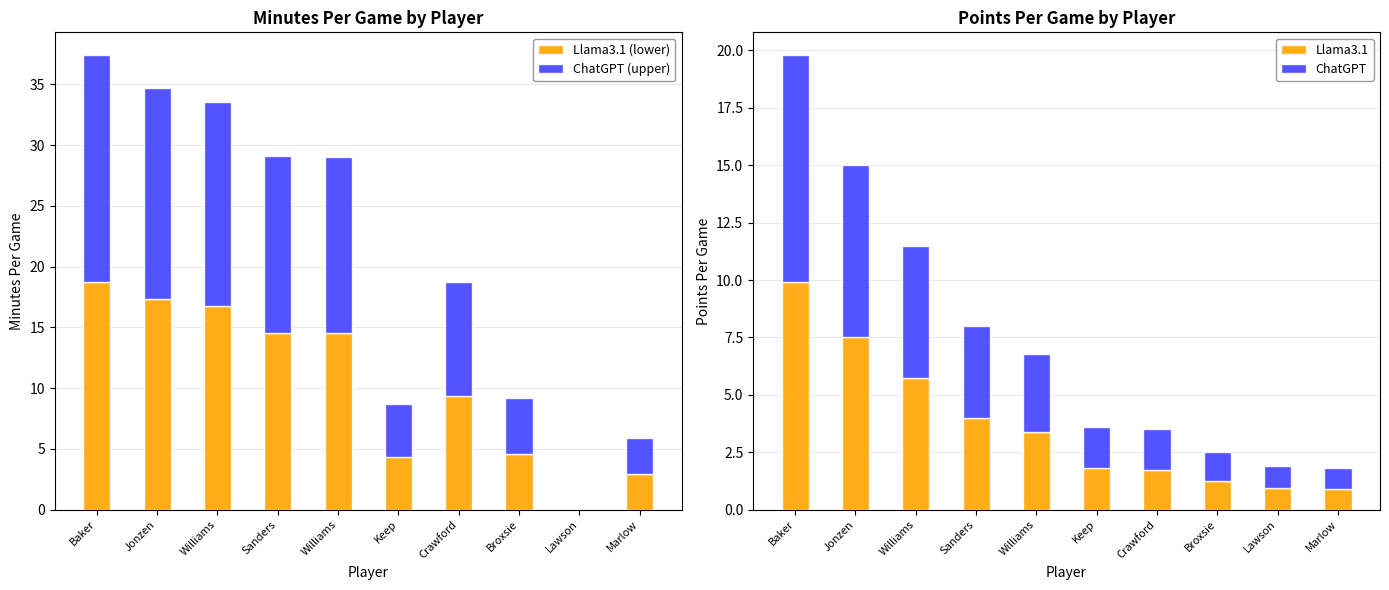

At which label is MP (first half) closest to 9?

Crawford